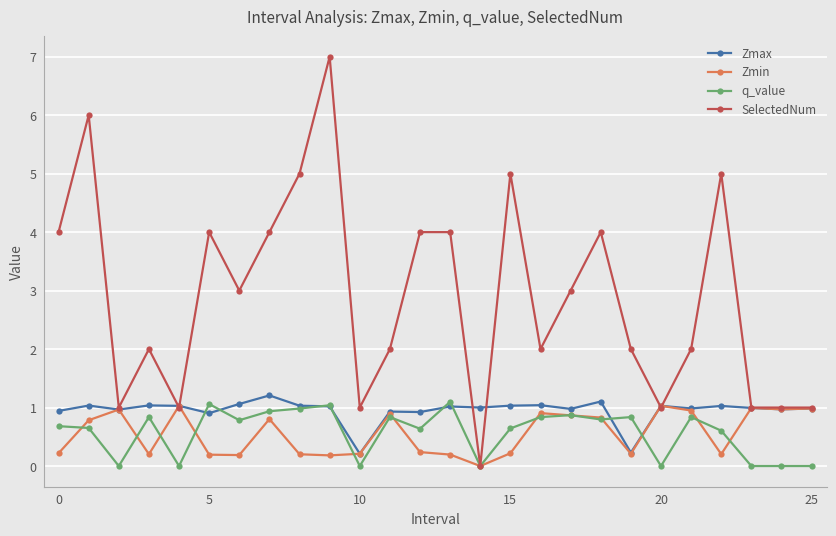

What is the difference between the maximum and minimum values in the SelectedNum series?

7.0